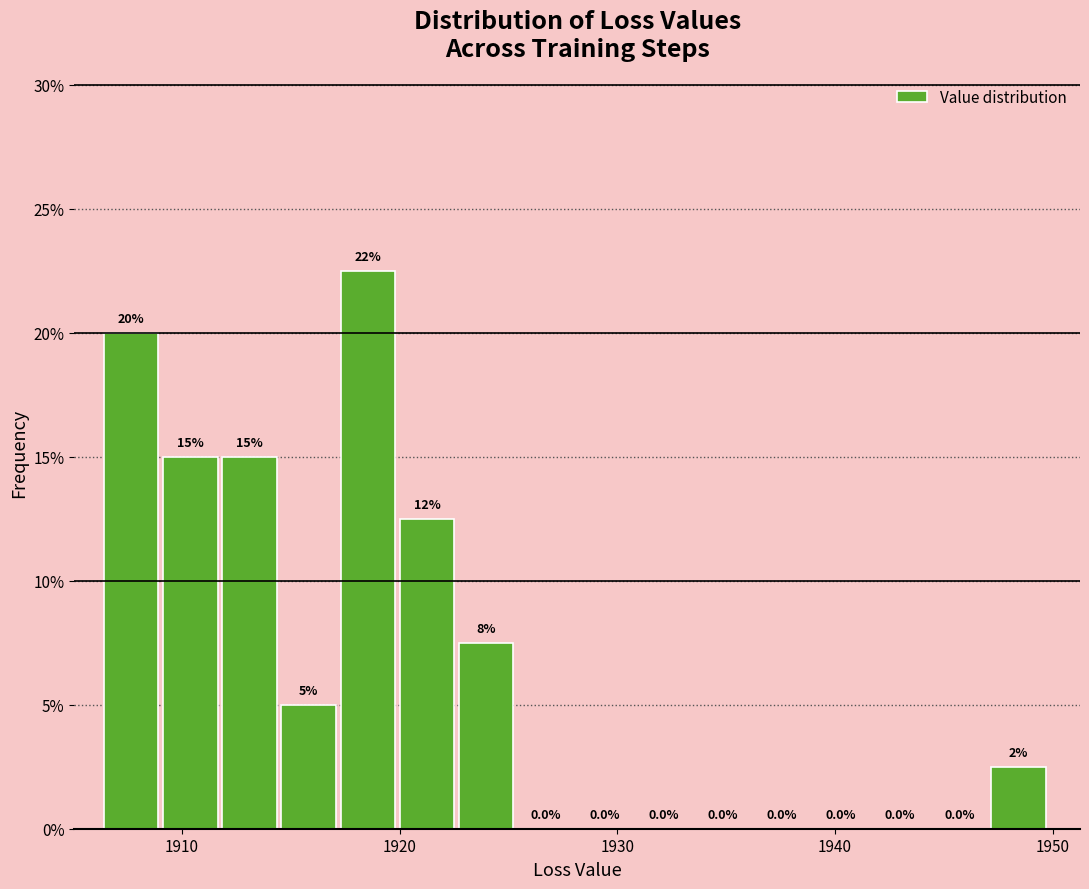

Read against the x-axis, roughly where is the centre of the tallest bar?

1919